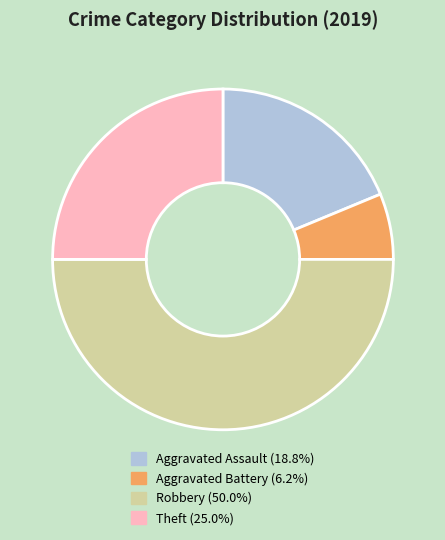

Which category has the biggest portion of the pie?

Robbery